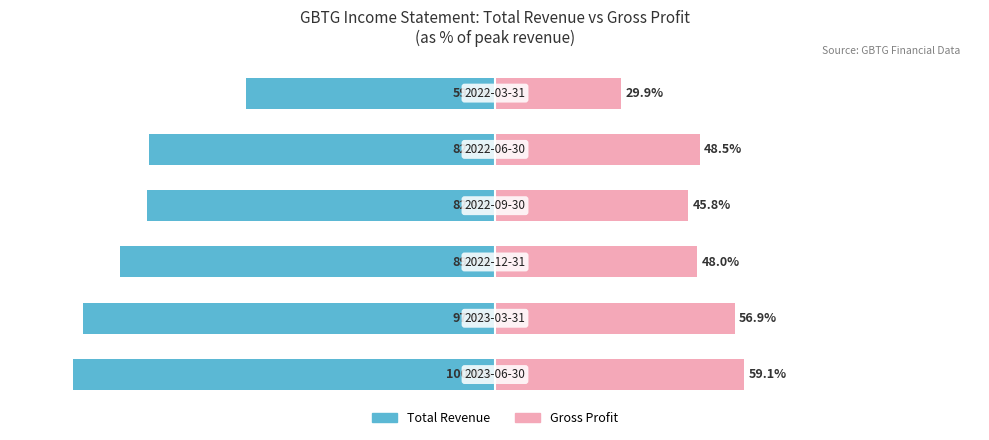

Reading left to right, extract all data points from this chart.

Total Revenue: -100.0	-97.6	-89.0	-82.4	-82.1	-59.1
Gross Profit: 59.1	56.9	48.0	45.8	48.5	29.9